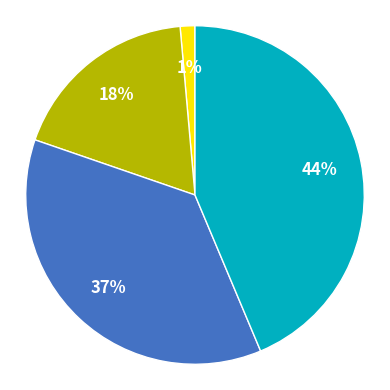

To the nearest percent, what is the average slice percentage?

25%